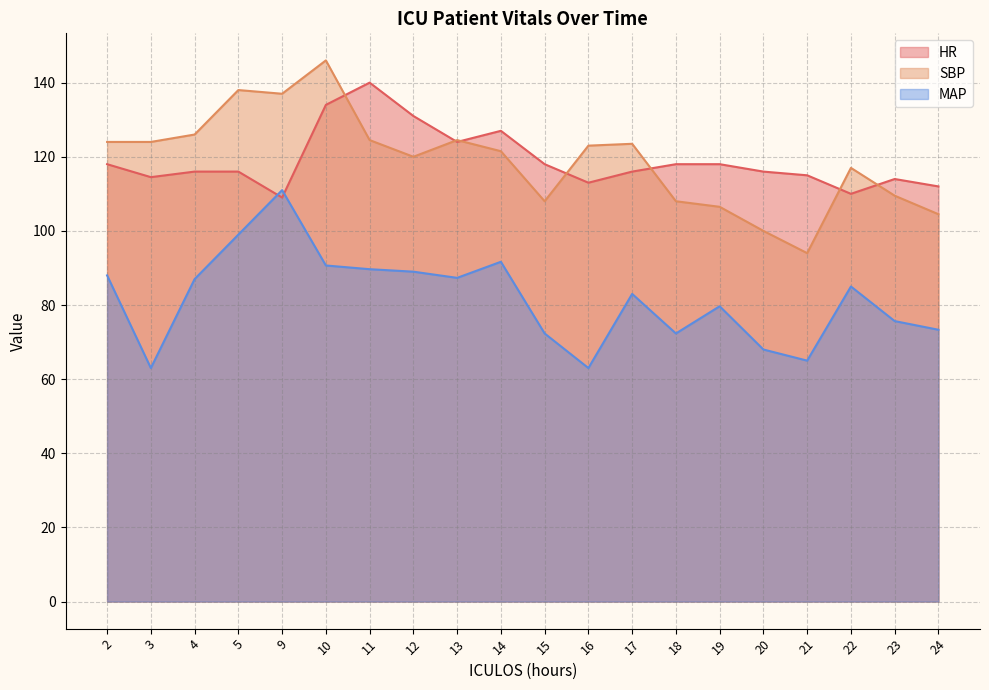

Which category has the highest value across all series?

10